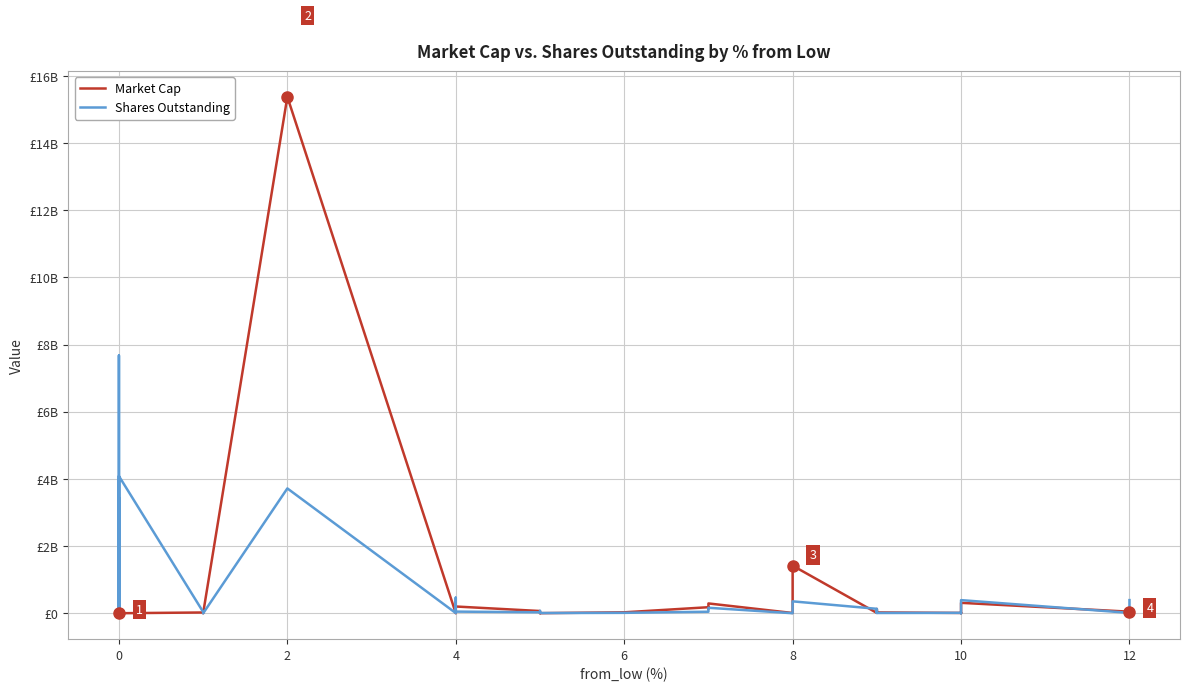

What is the greatest value displayed?

15377000000